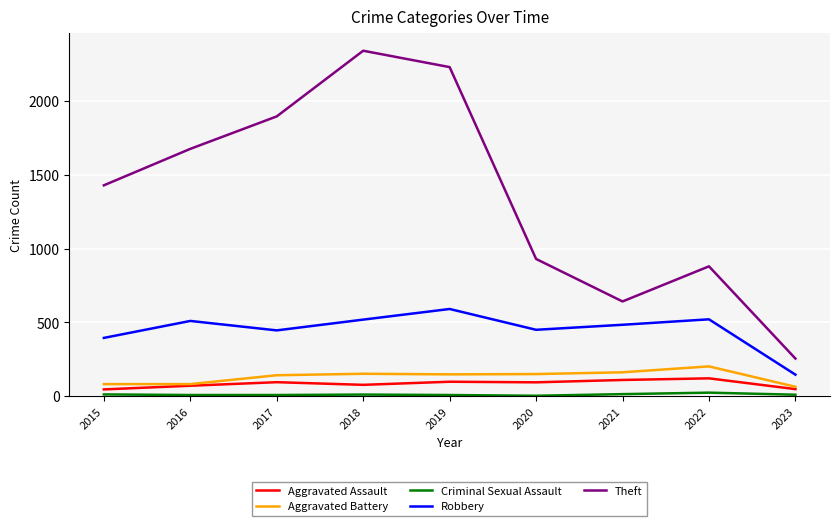

Which category has the lowest value in the Theft series?

2023